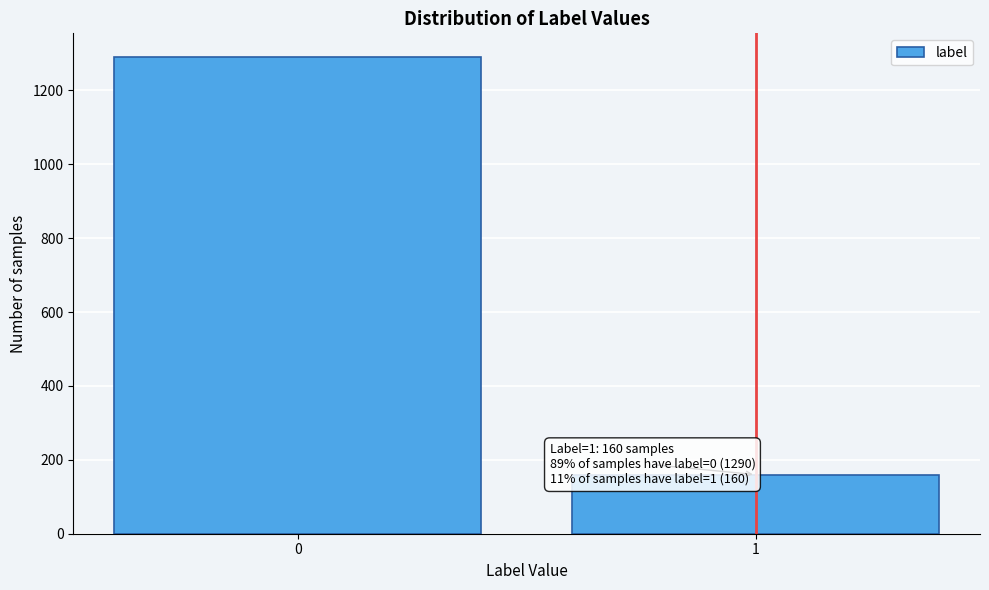

Reading left to right, extract all data points from this chart.

1290	160